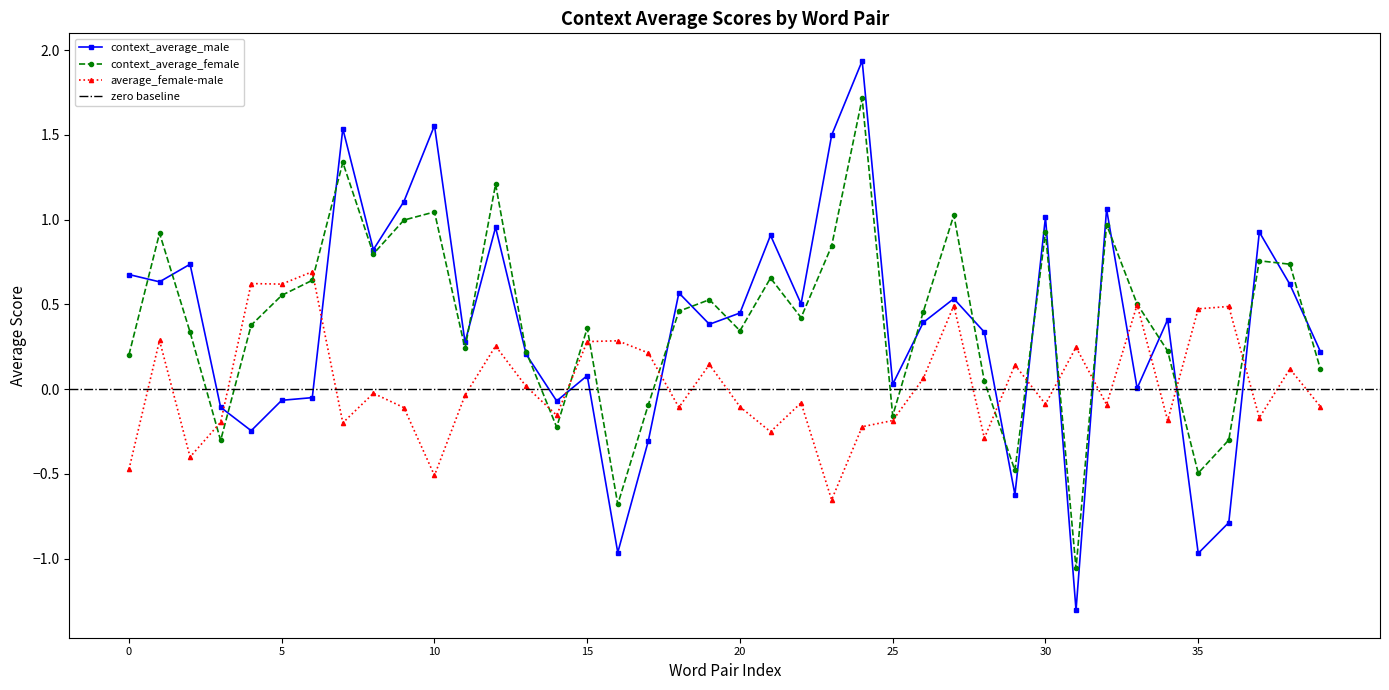

True or false: average_female-male has a value of 0.3 at 35.

False